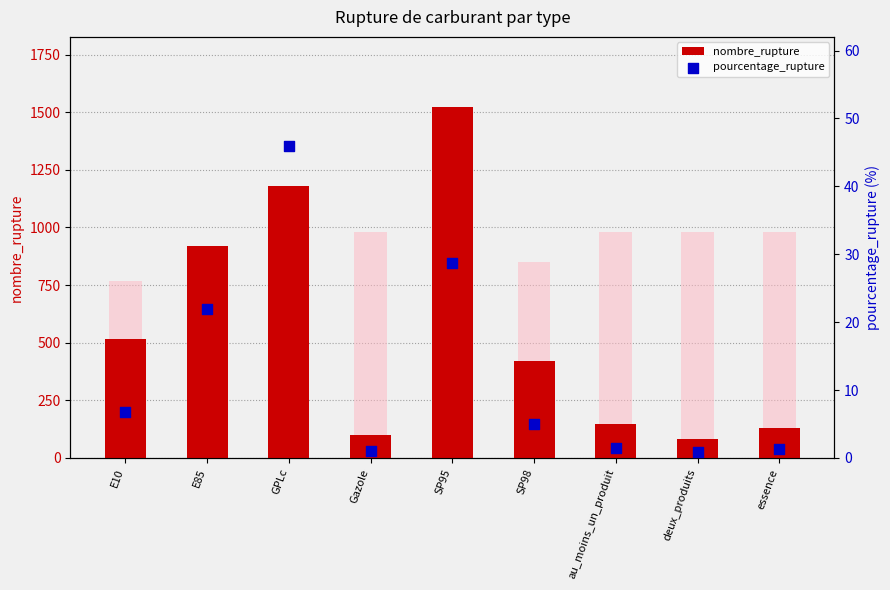

Which series reaches the maximum Y coordinate?

nombre_rupture